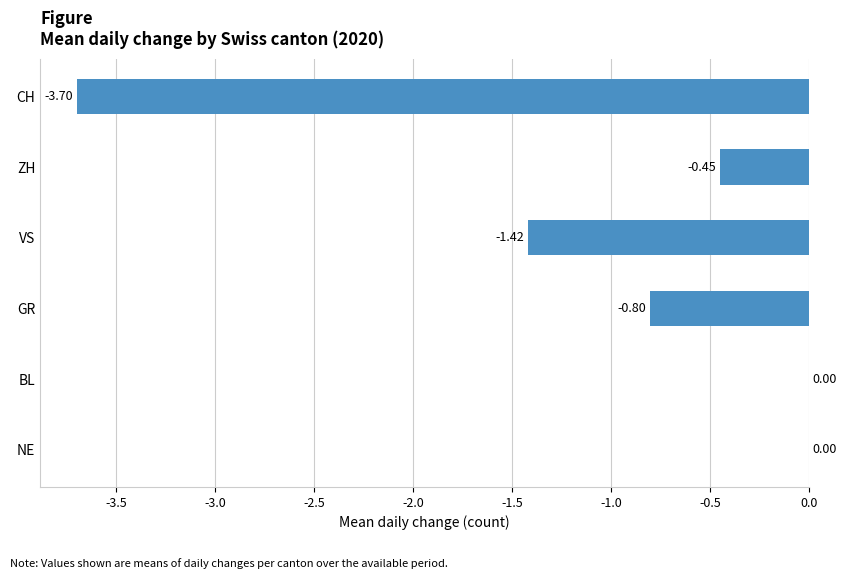

What is the change in value from VS to GR?

+0.6